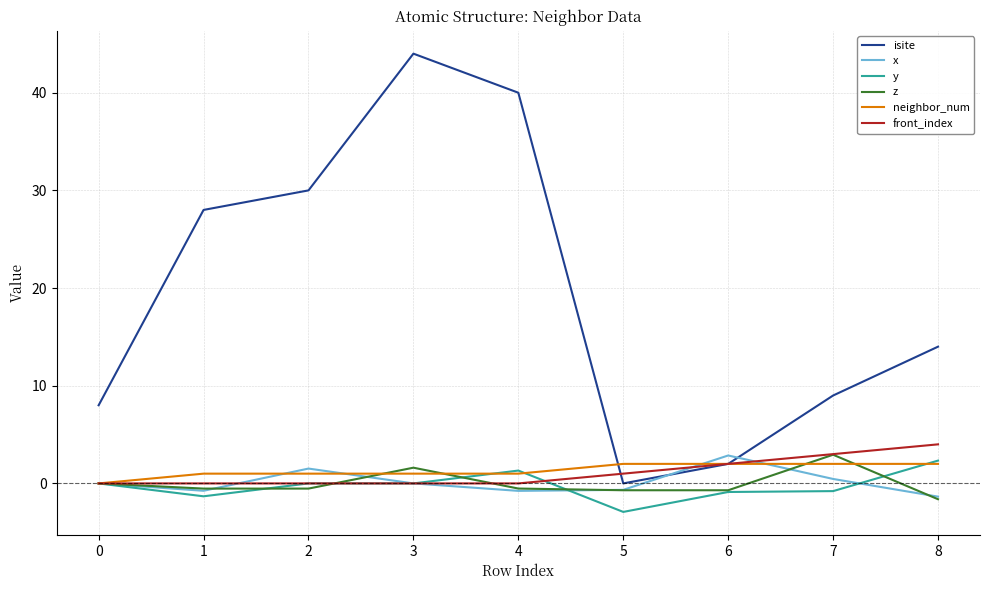

What is the total value across all series at 0?

8.0